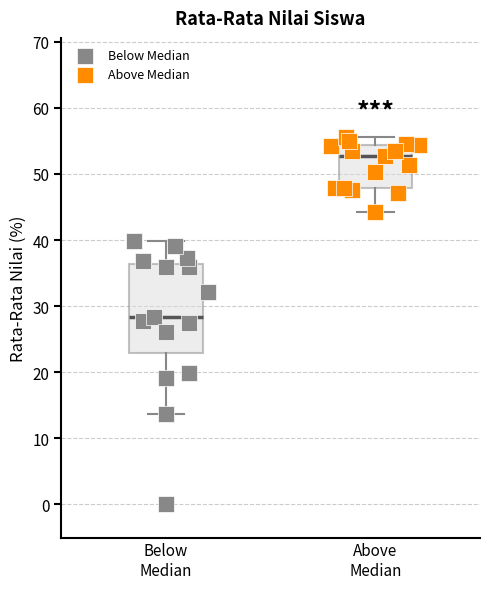

Comparing the boxes themselves (not the whiskers), which one is the tallest?

Below Median